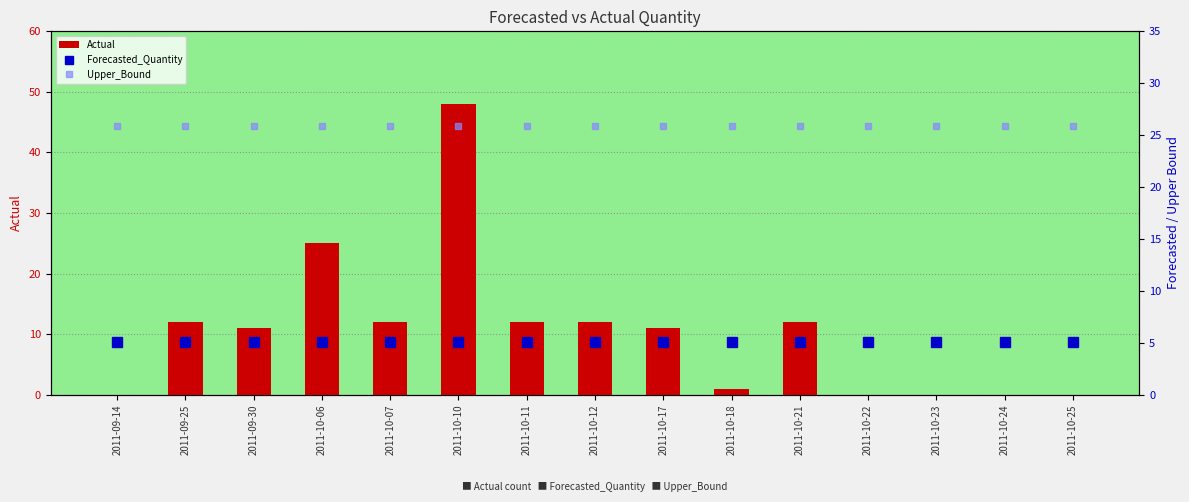

At which label is Actual closest to 24?

2011-10-06